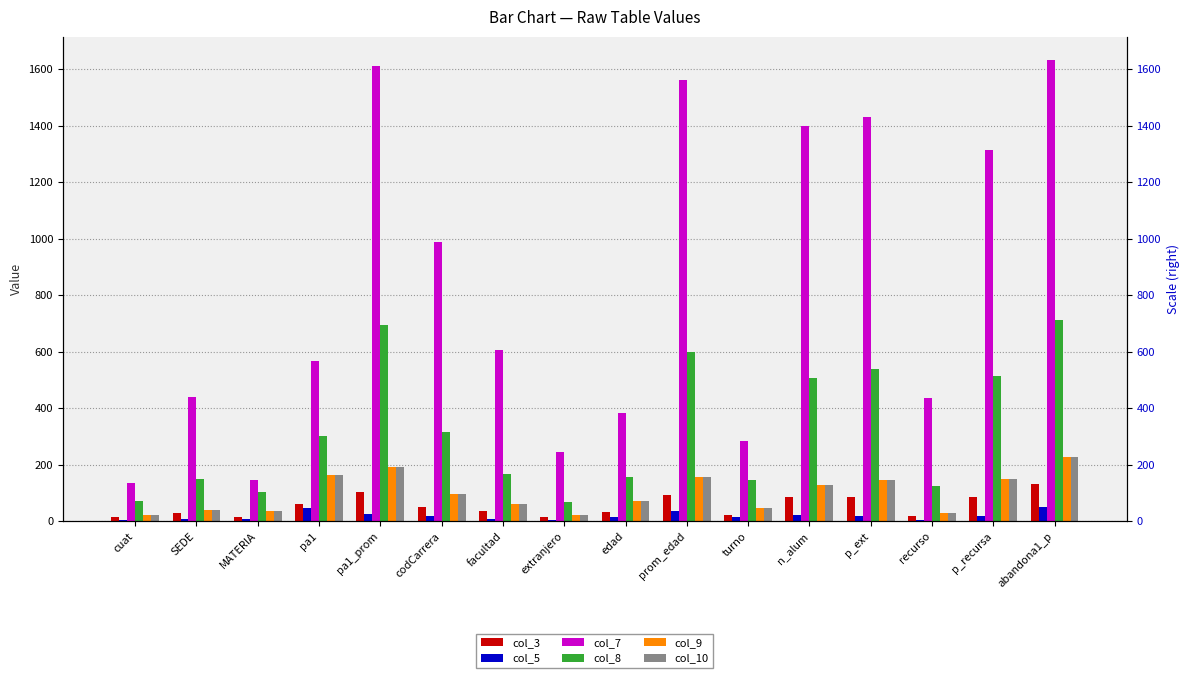

What are all the series names shown in the legend?

col_3, col_5, col_7, col_8, col_9, col_10